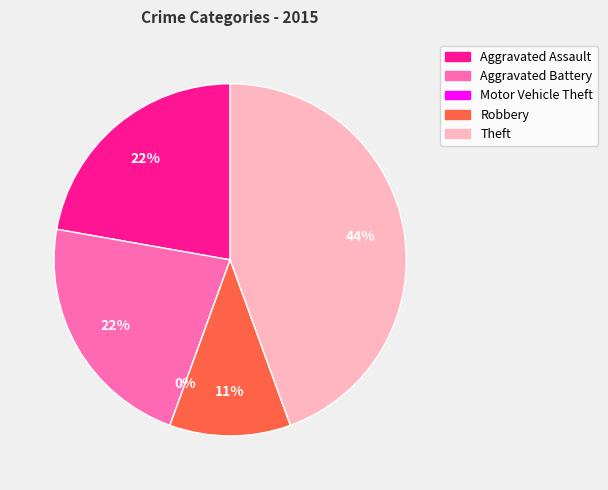

Is the sum of Motor Vehicle Theft and Robbery greater than half?

No